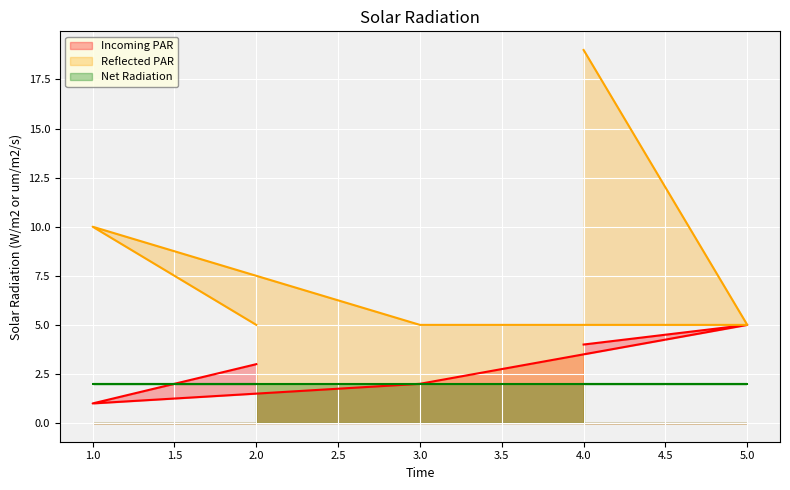

What is the spread (max minus min) of values at 3.0?

3